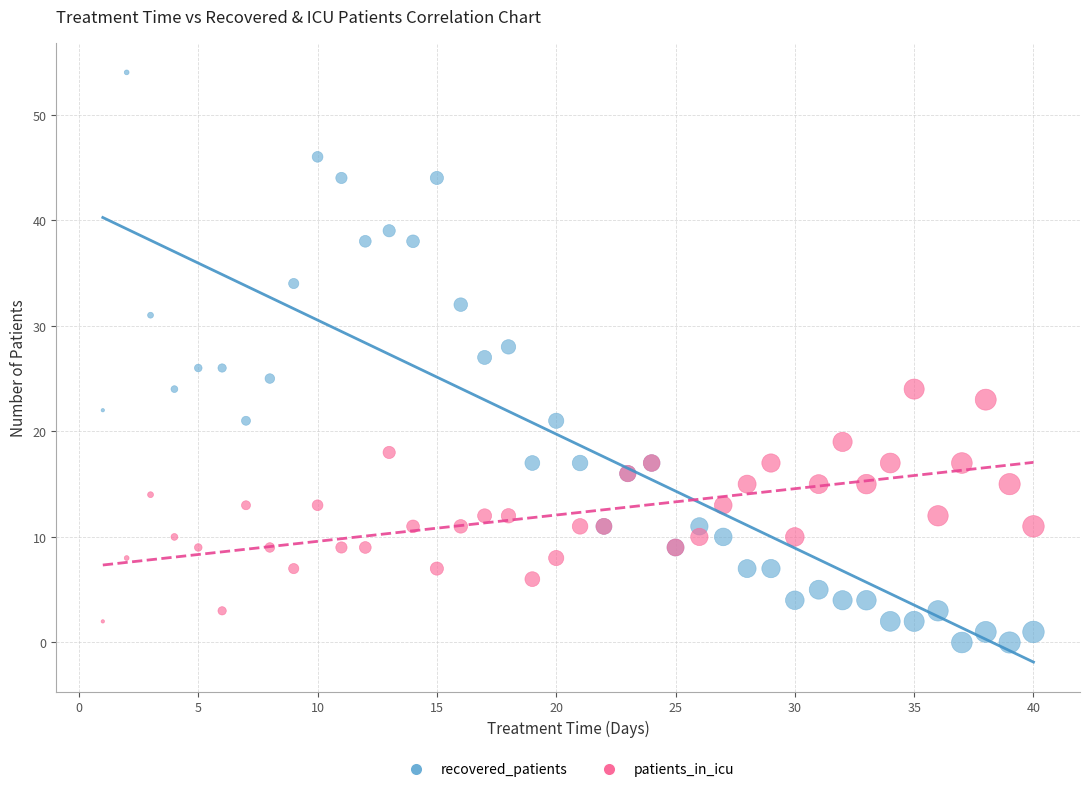

Which series contains the lowest Y value?

recovered_patients